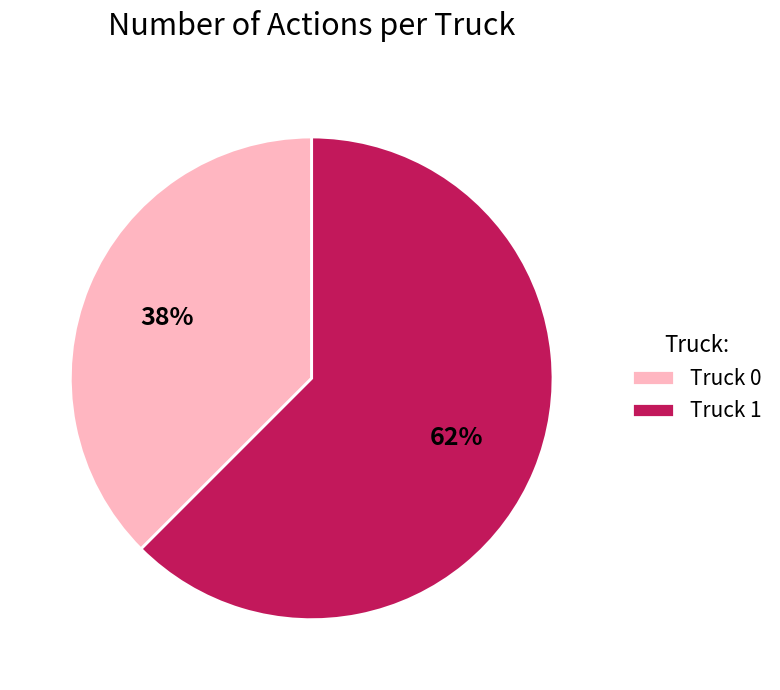

To the nearest percent, what is the combined percentage of Truck 1 and Truck 0?

100%